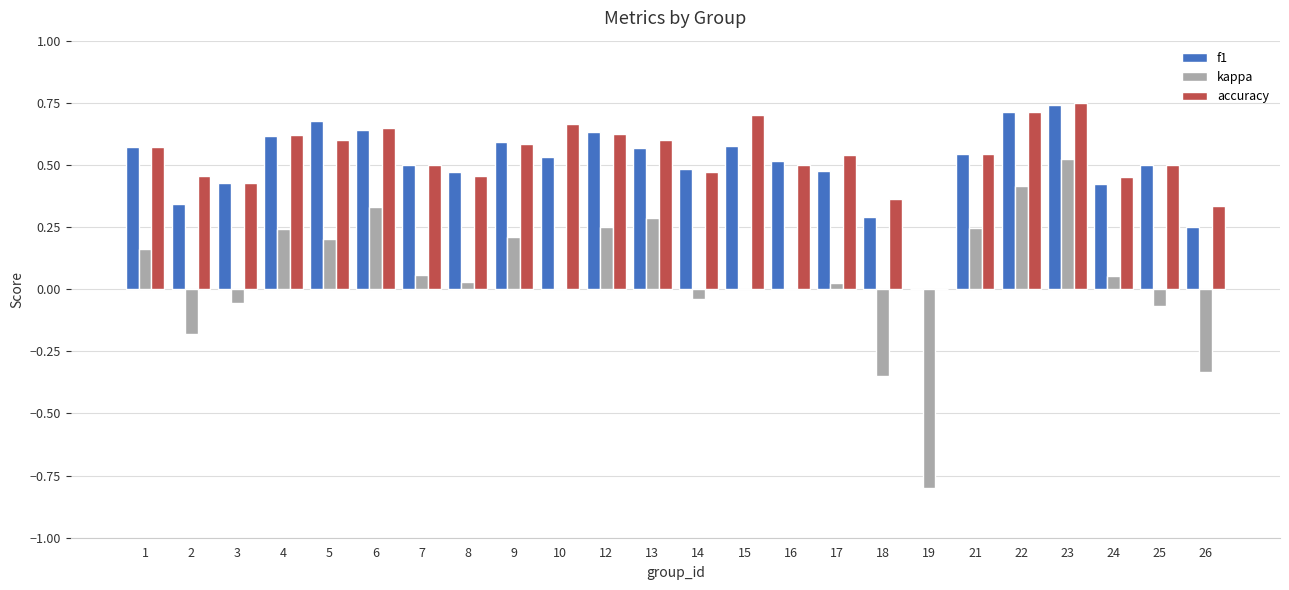

At which category is the sum across all series the highest?

23